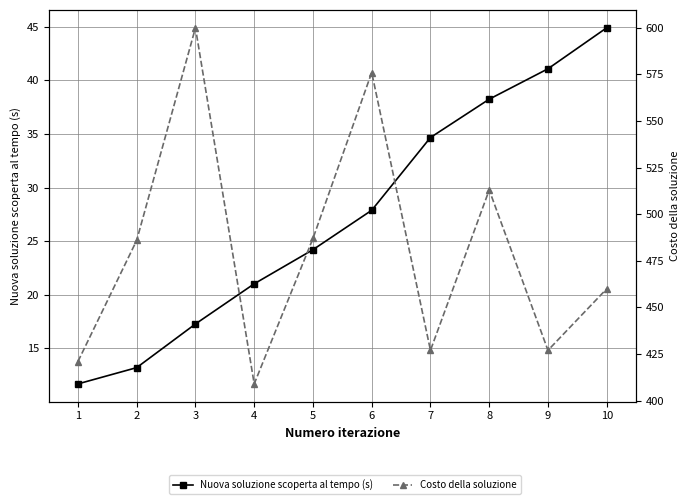

Which has a higher value, 6 or 4?

6